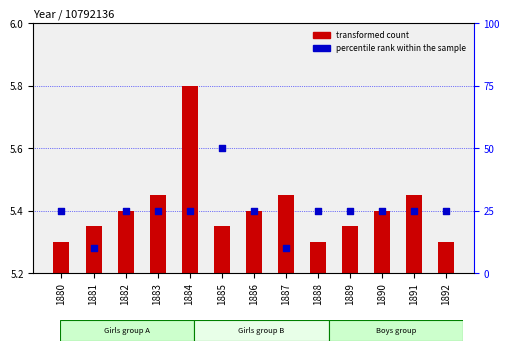

Which series has the largest total across all categories?

percentile rank within the sample